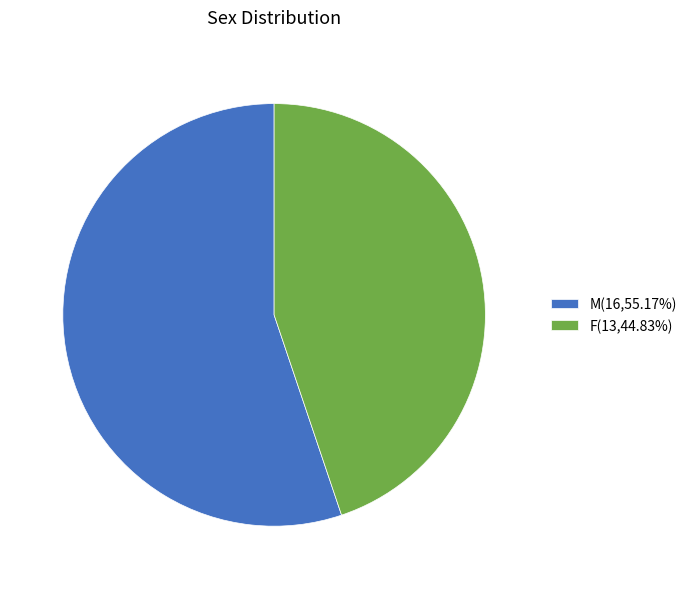

Does M(16,55.17%) account for over 50% of the chart?

Yes